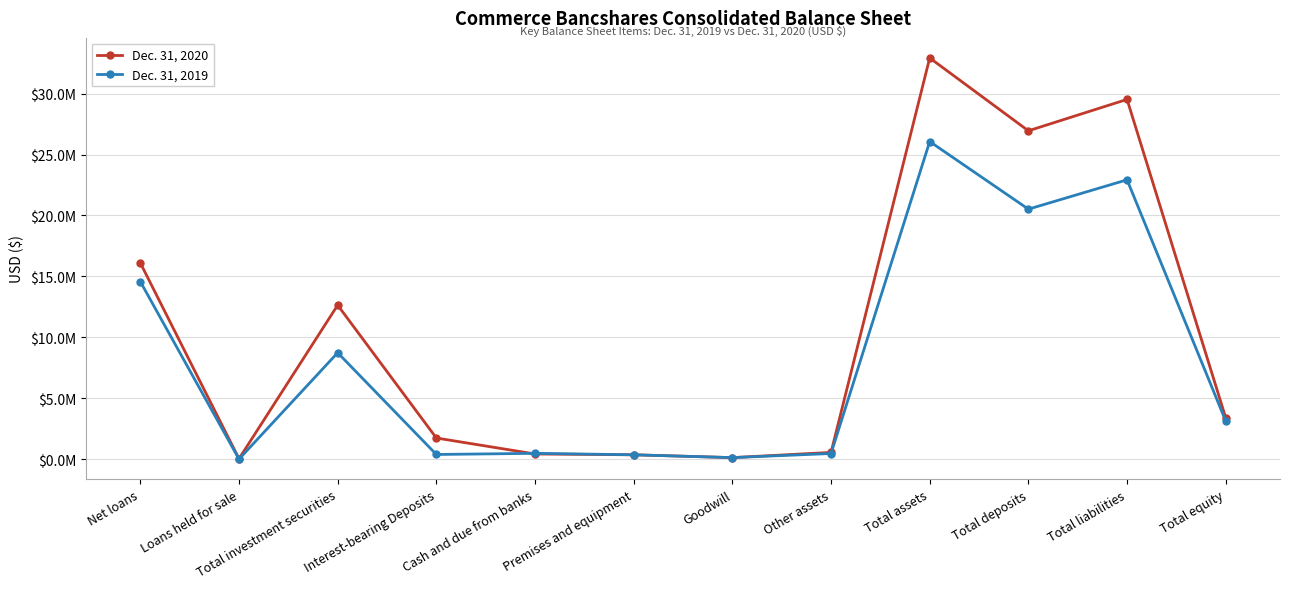

How many interior local peaks does the Dec. 31, 2020 series have?

3